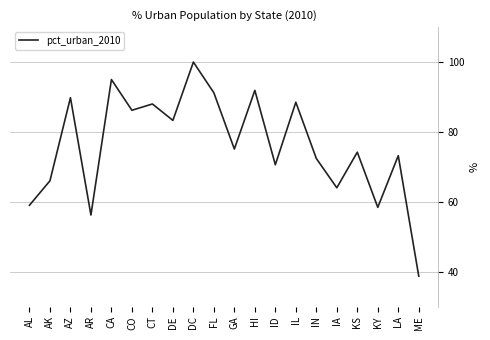

How many series are shown in this chart?

1